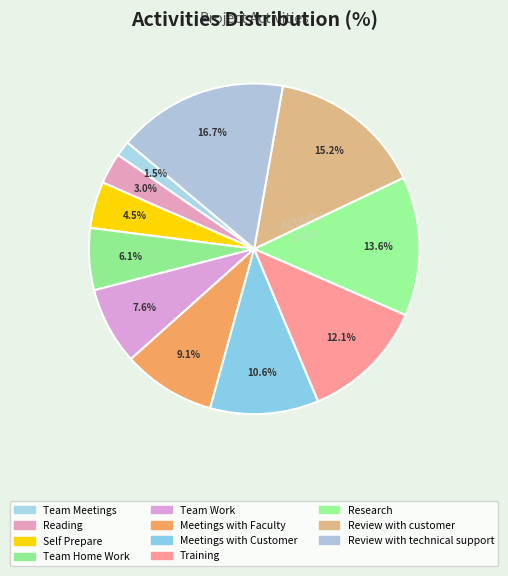

Rank the categories by value from highest to lowest.

Review with technical support, Review with customer, Research, Training, Meetings with Customer, Meetings with Faculty, Team Work, Team Home Work, Self Prepare, Reading, Team Meetings